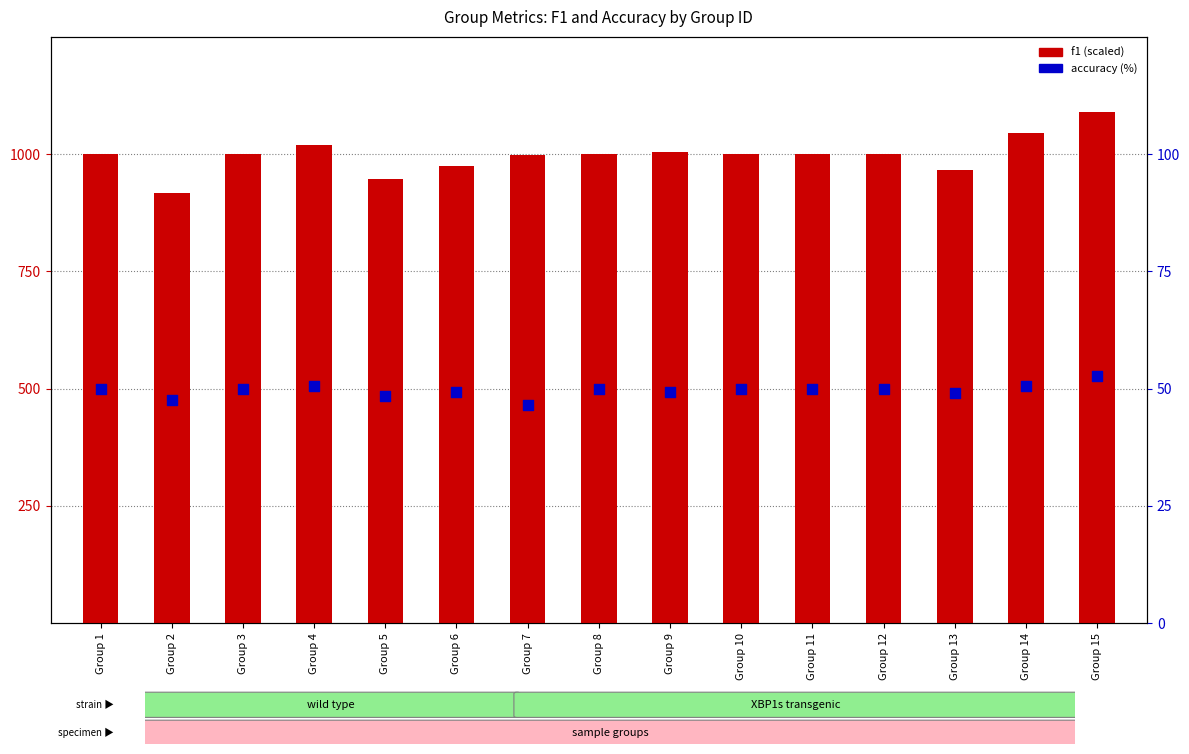

At which category is the sum across all series the highest?

Group 15